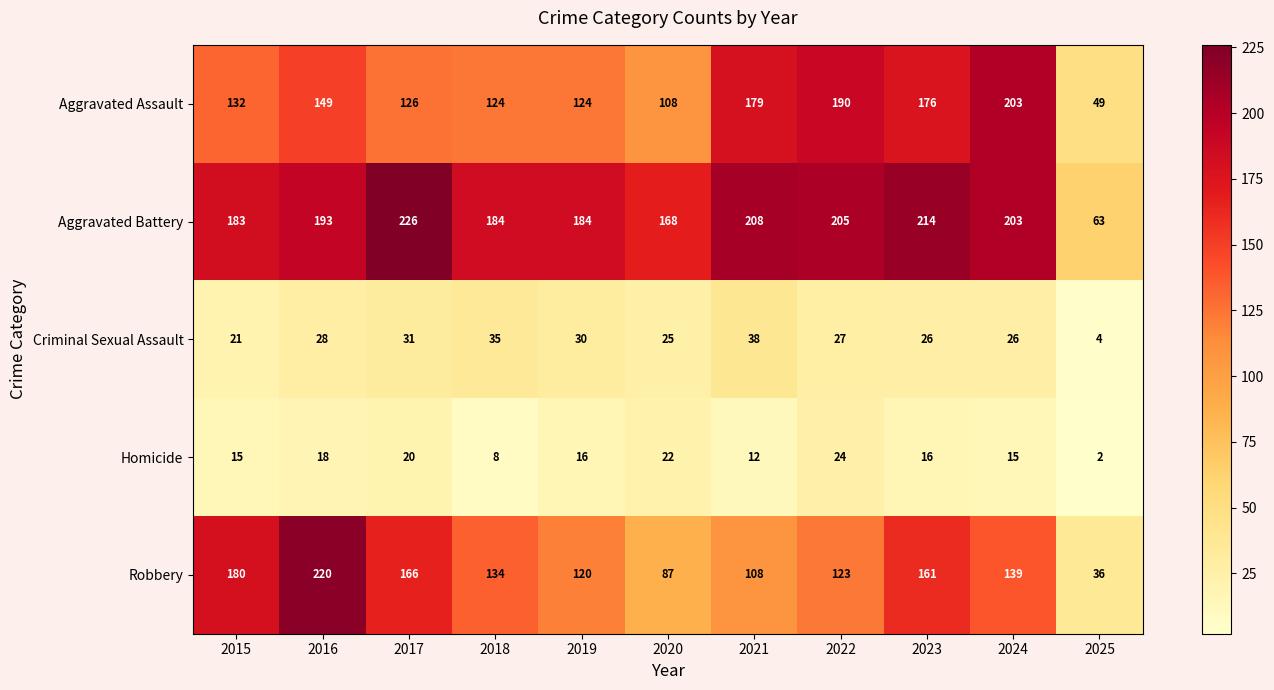

True or false: Homicide has a value of 8 at 2018.

True